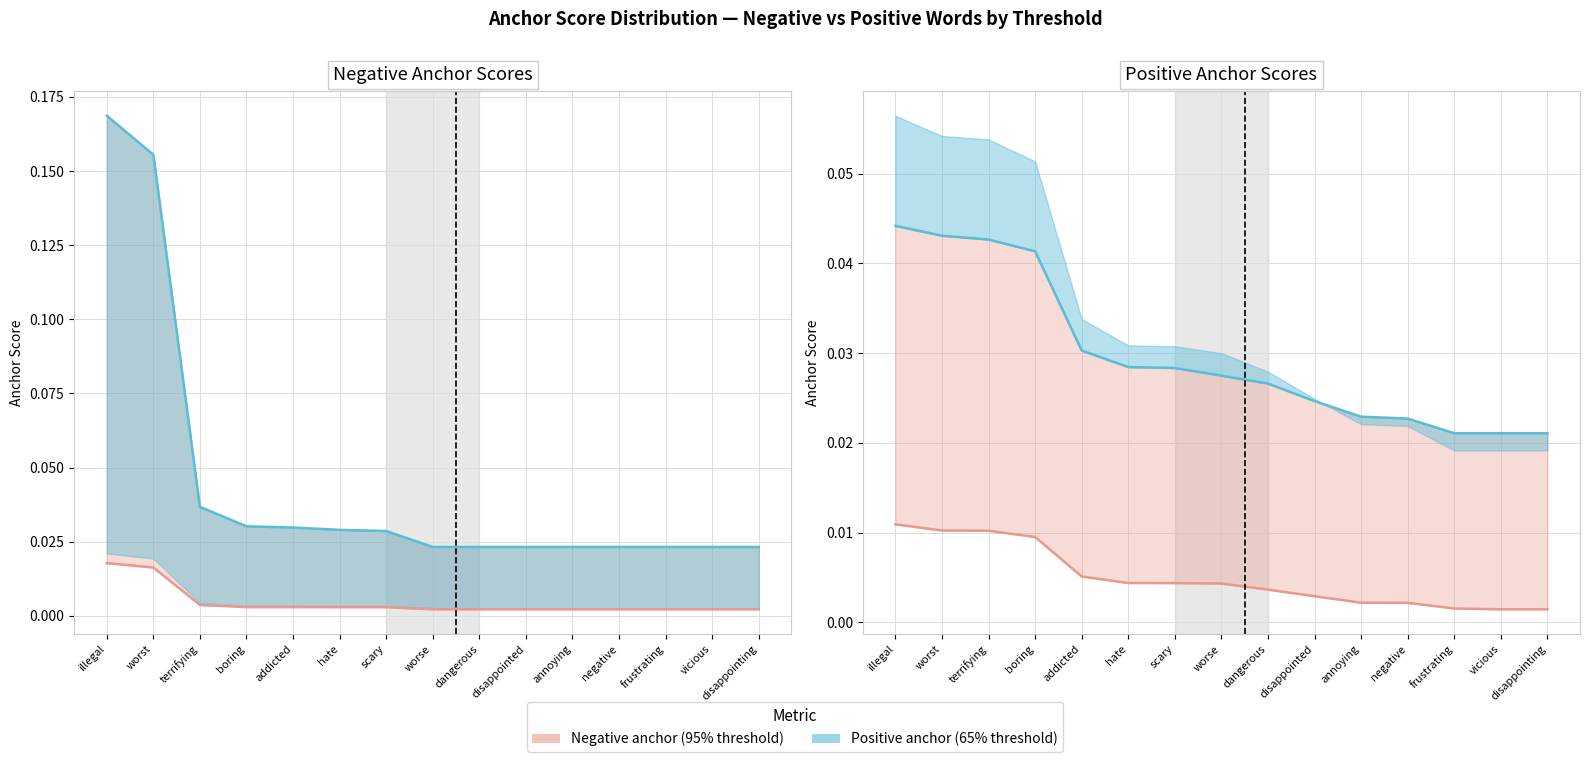

List the labels in order of 0.95-negative anchor value, smallest first.

worse, dangerous, disappointed, annoying, negative, frustrating, vicious, disappointing, scary, hate, addicted, boring, terrifying, worst, illegal